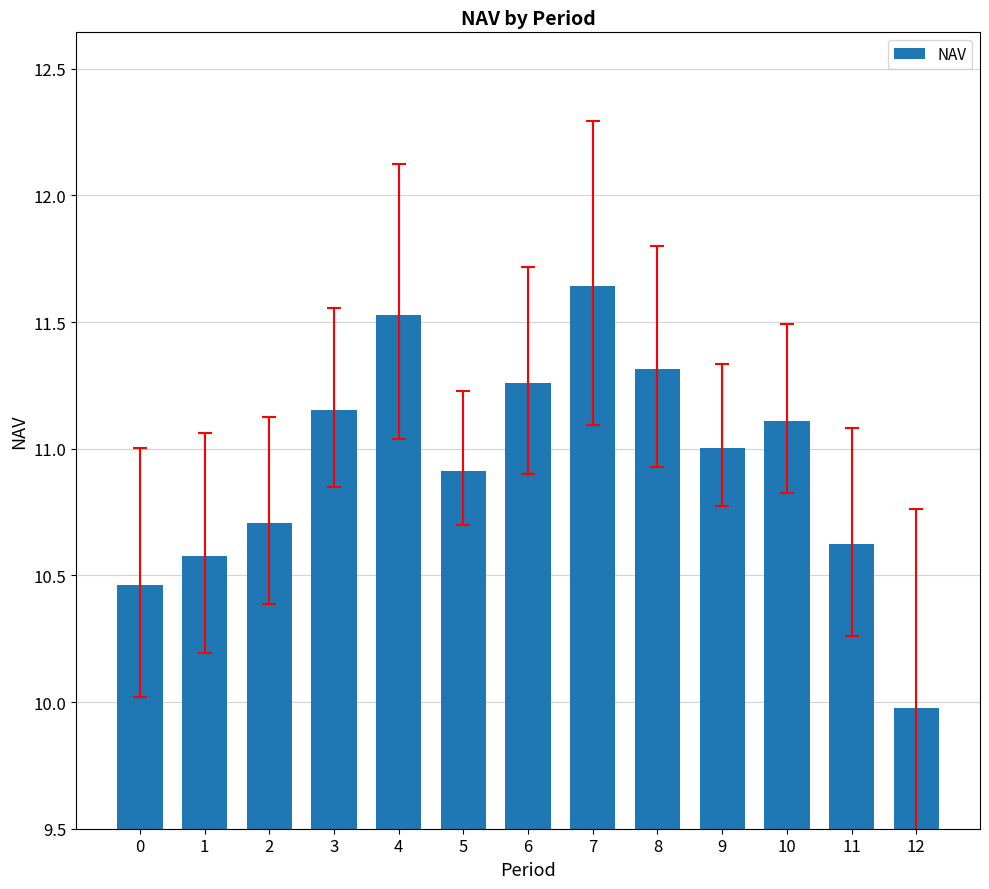

How many values are below 11?

6